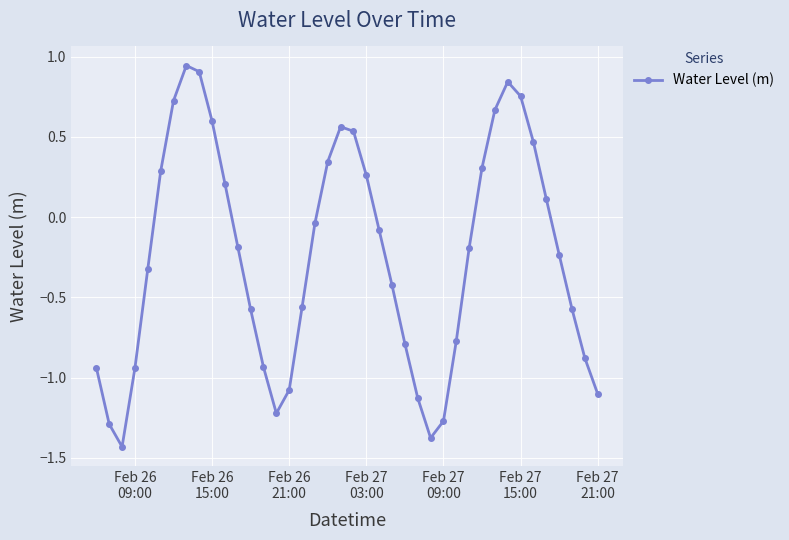

How many data points are less than 0?

24